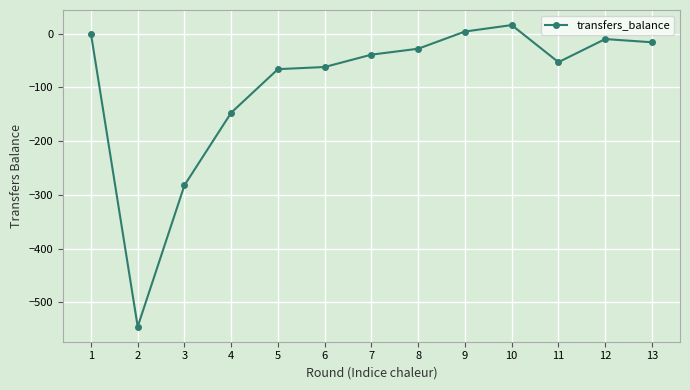

Where is the first local minimum?

2